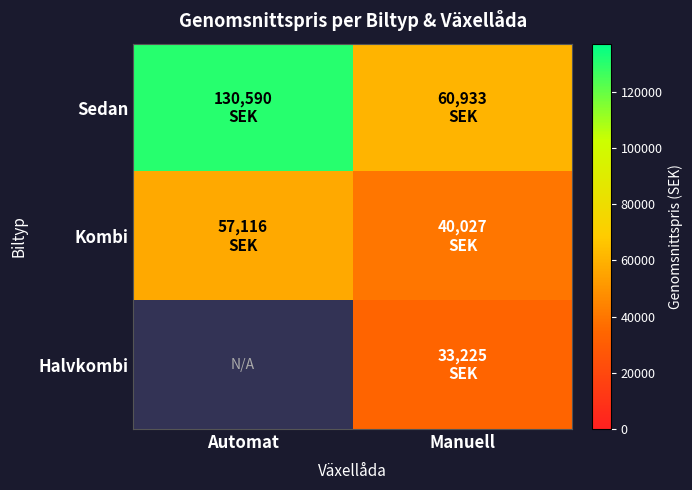

At Manuell, list the series in order from smallest to largest.

Halvkombi, Kombi, Sedan